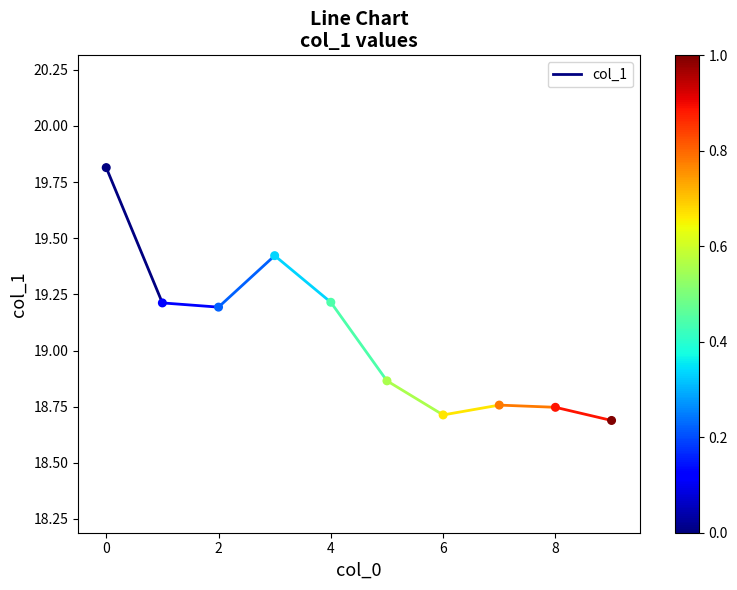

What is the range of Y values (max minus min)?

1.1